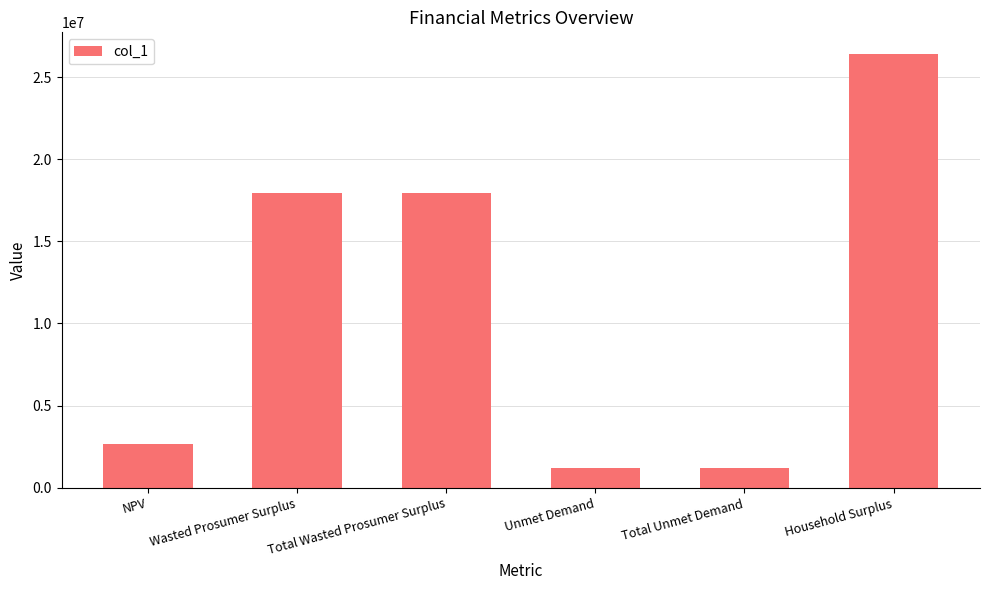

What is the difference between the values at Total Wasted Prosumer Surplus and NPV?

15253919.9